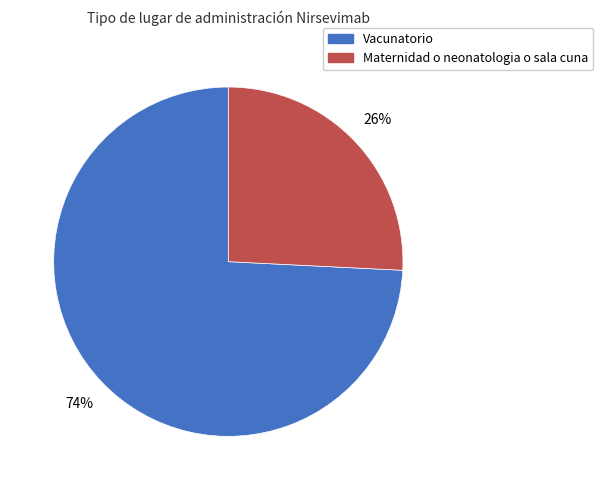

Which slice is the smallest?

Maternidad o neonatologia o sala cuna